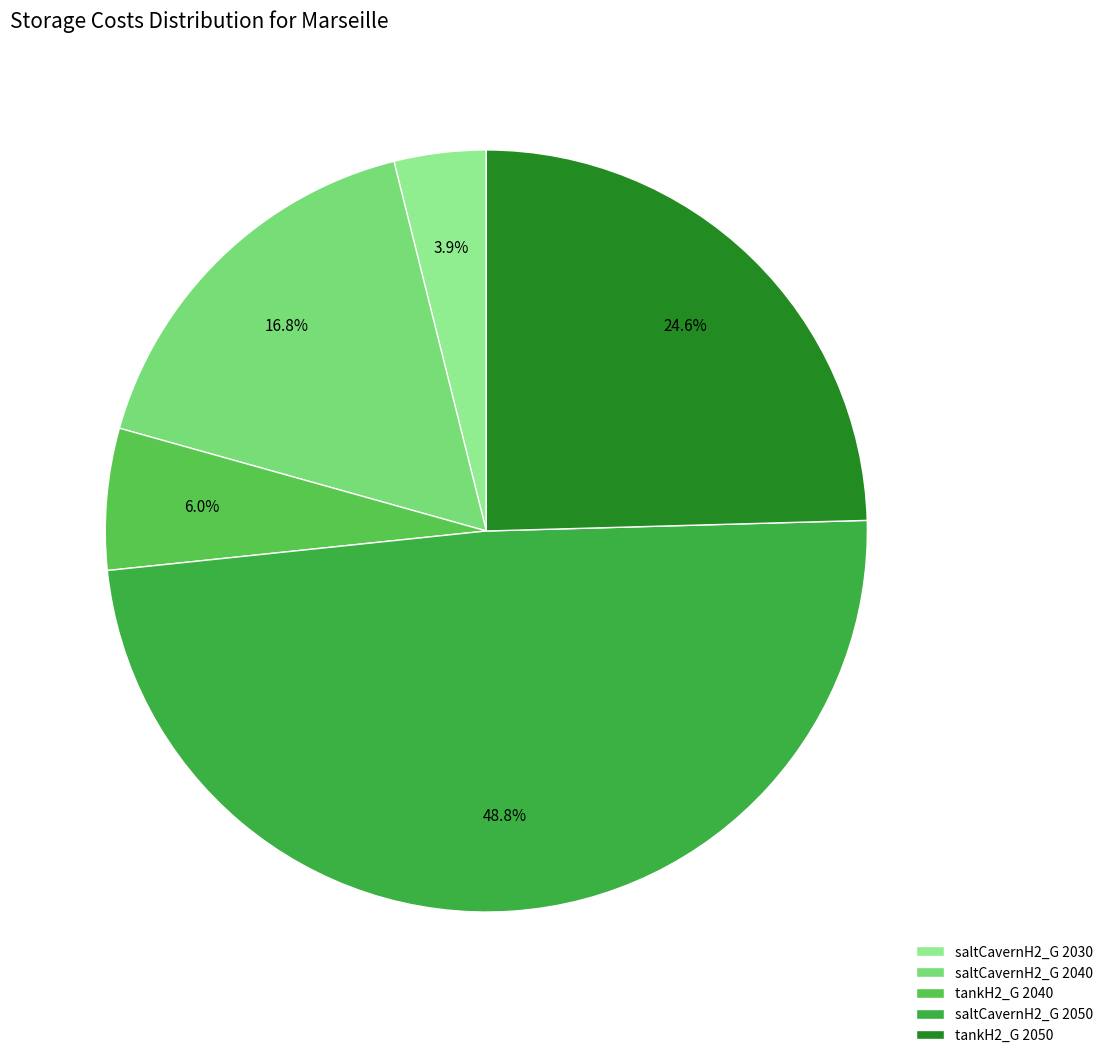

Count the number of slices in the pie.

5